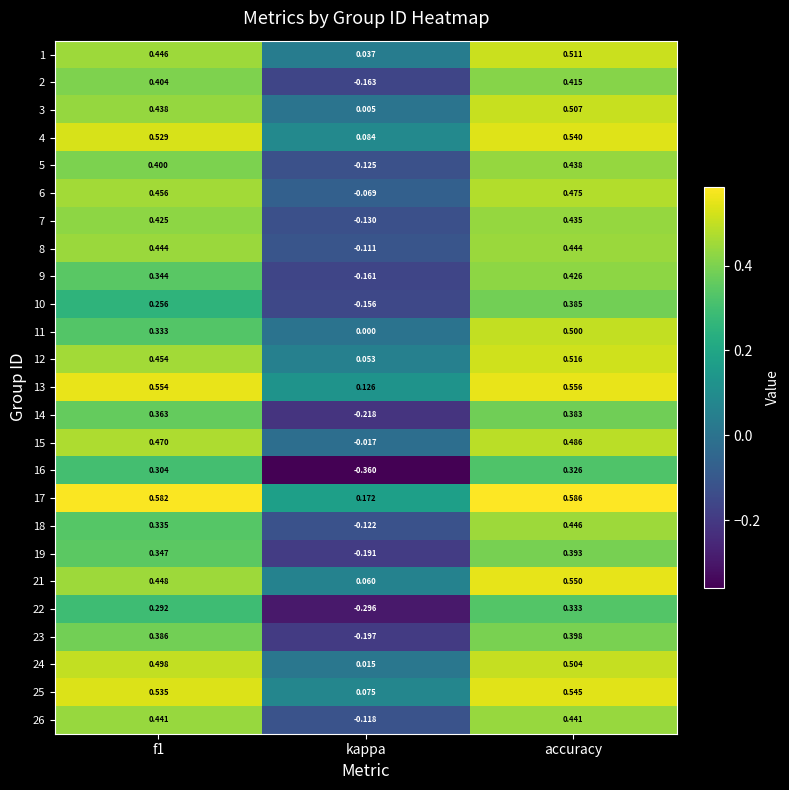

Which category has the highest value in the 19 series?

accuracy